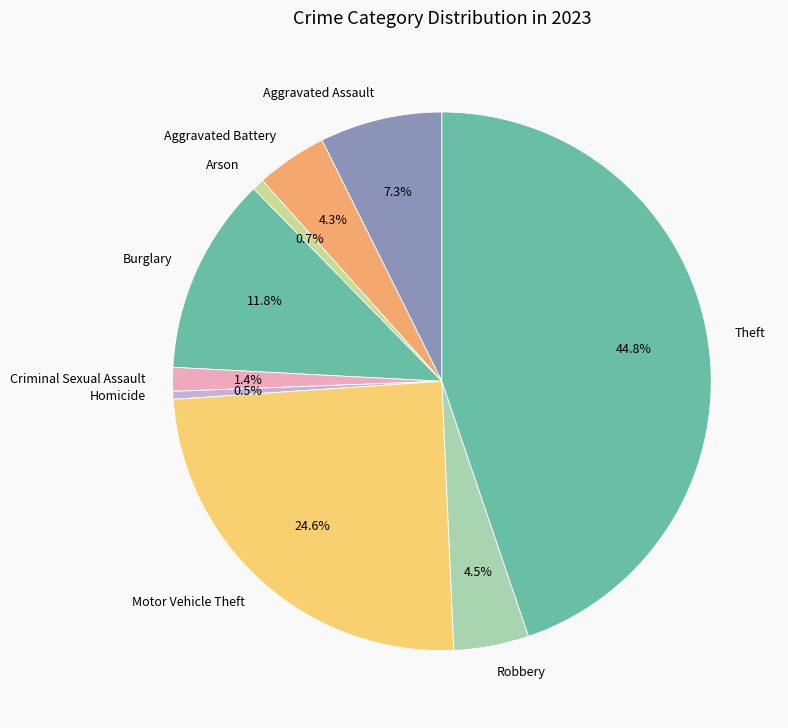

Approximately how many times larger is the value at Theft compared to Motor Vehicle Theft?

1.8